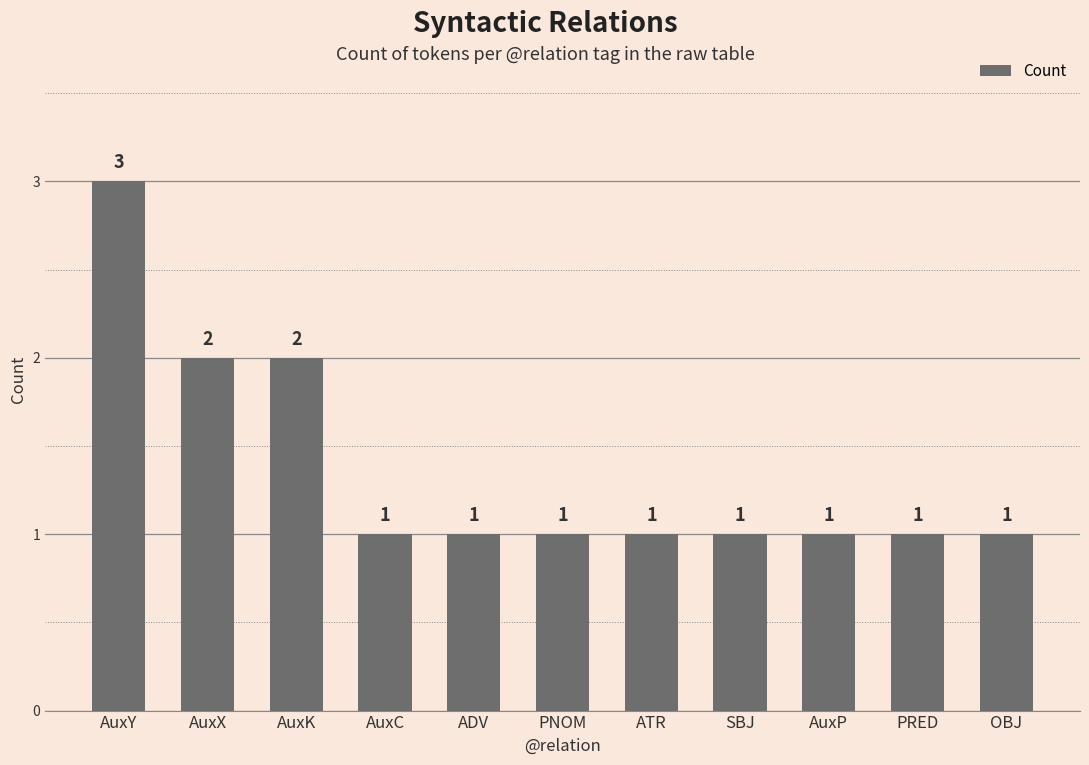

What is the average value?

1